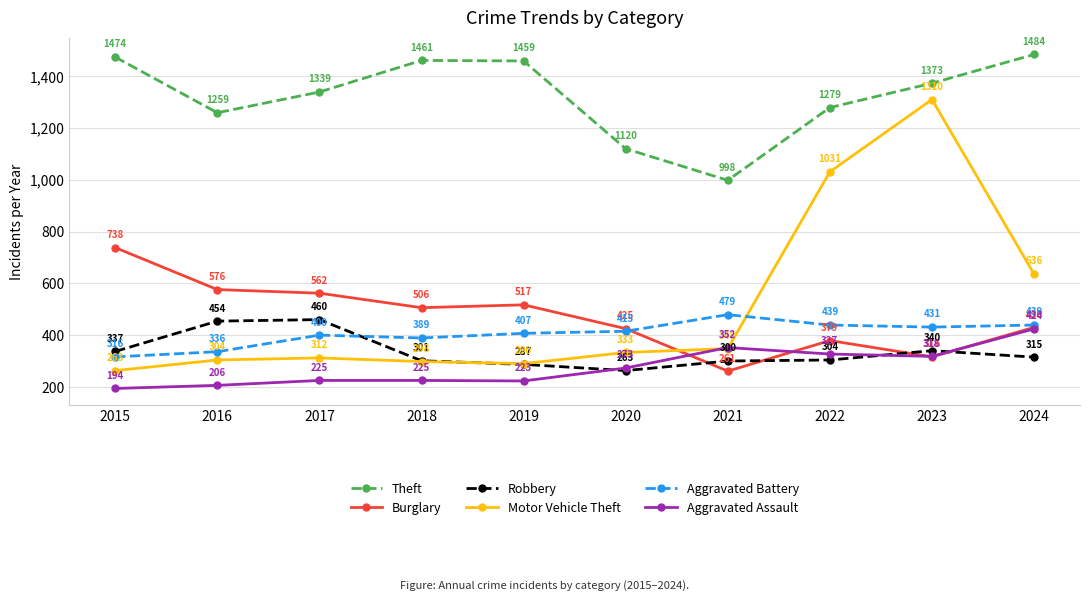

Rank the series by their maximum value, from highest to lowest.

Theft, Motor Vehicle Theft, Burglary, Aggravated Battery, Robbery, Aggravated Assault